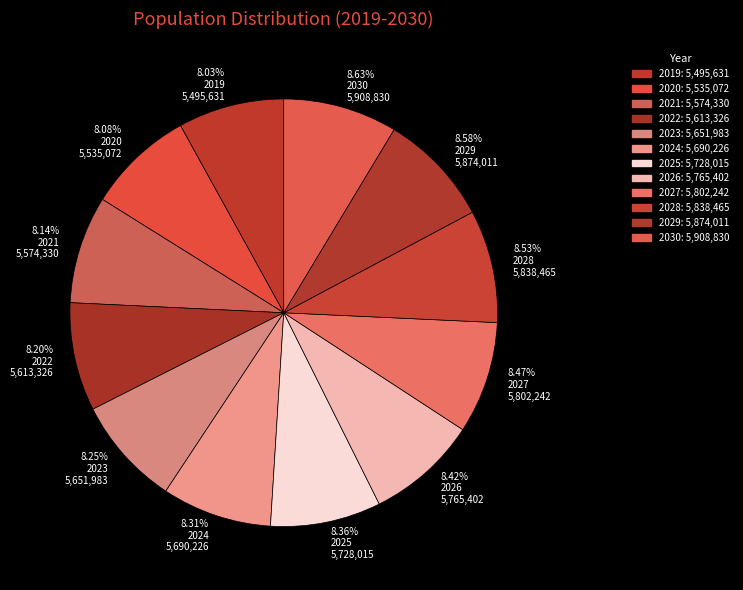

Is there any slice that represents more than half of the pie?

No